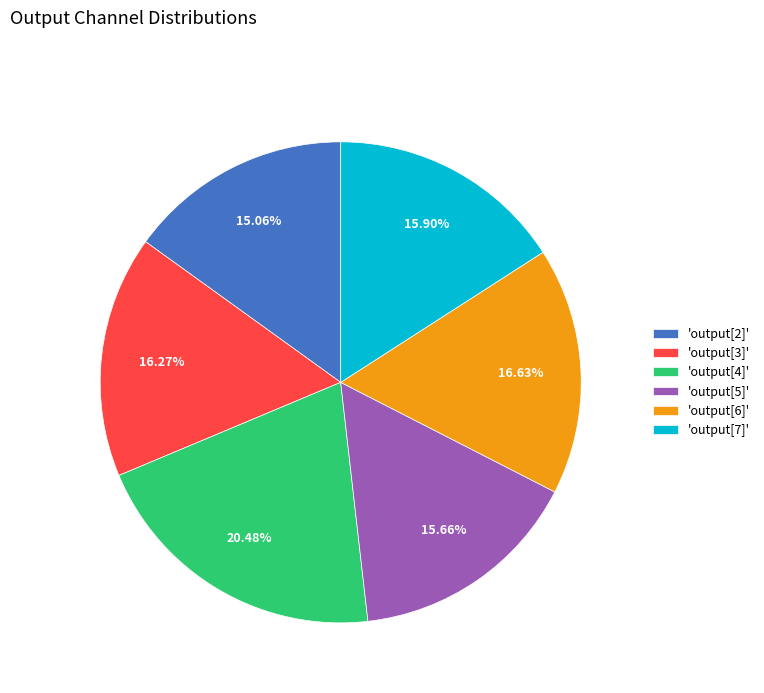

Approximately how many times larger is the value at 'output[3]' compared to 'output[5]'?

1.0